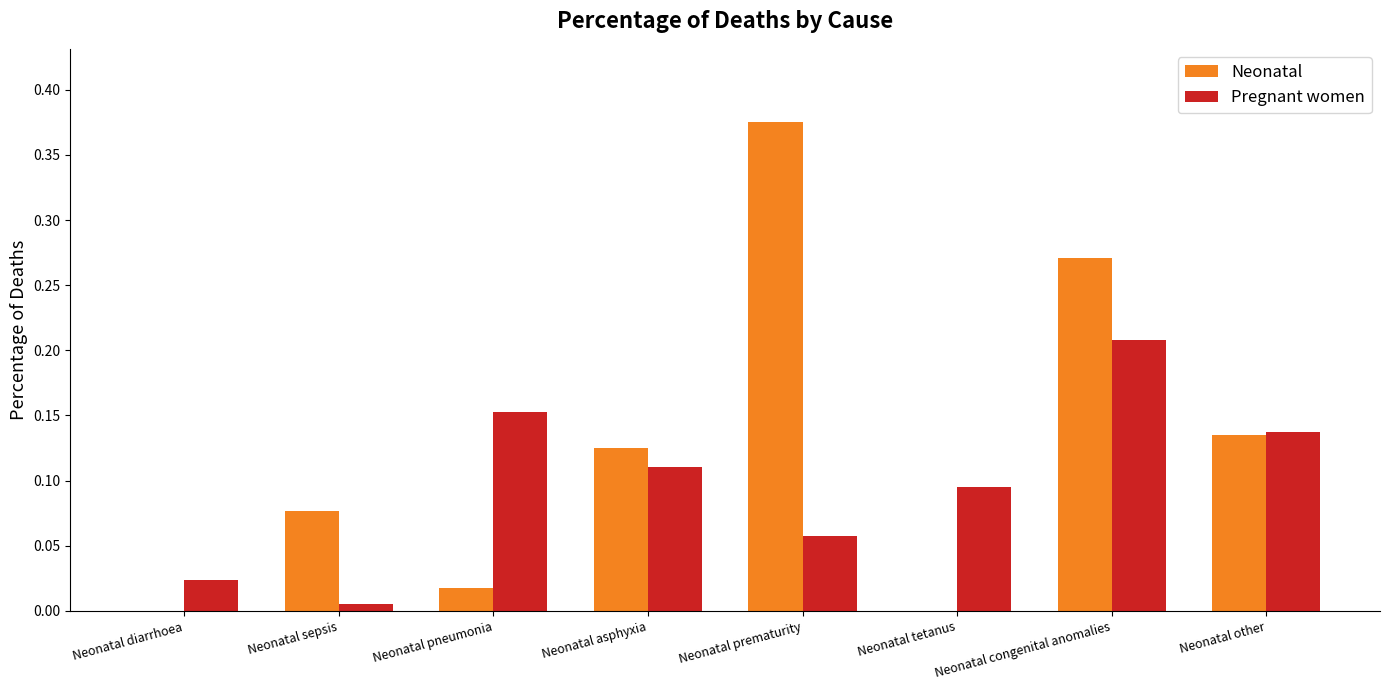

Which category has the highest value in the Pregnant women series?

Neonatal congenital anomalies